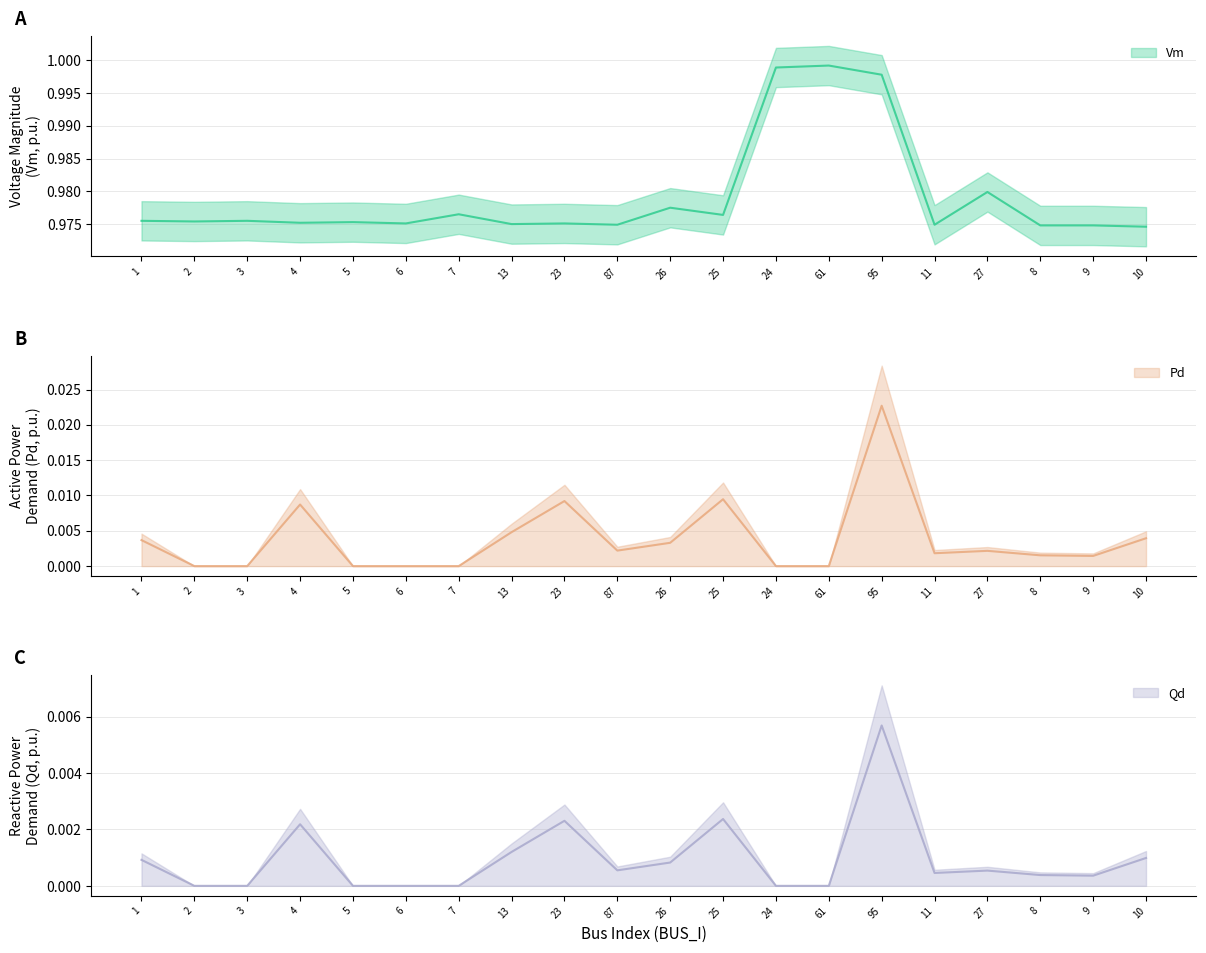

True or false: Qd has more than 2 points higher than both neighbors.

True